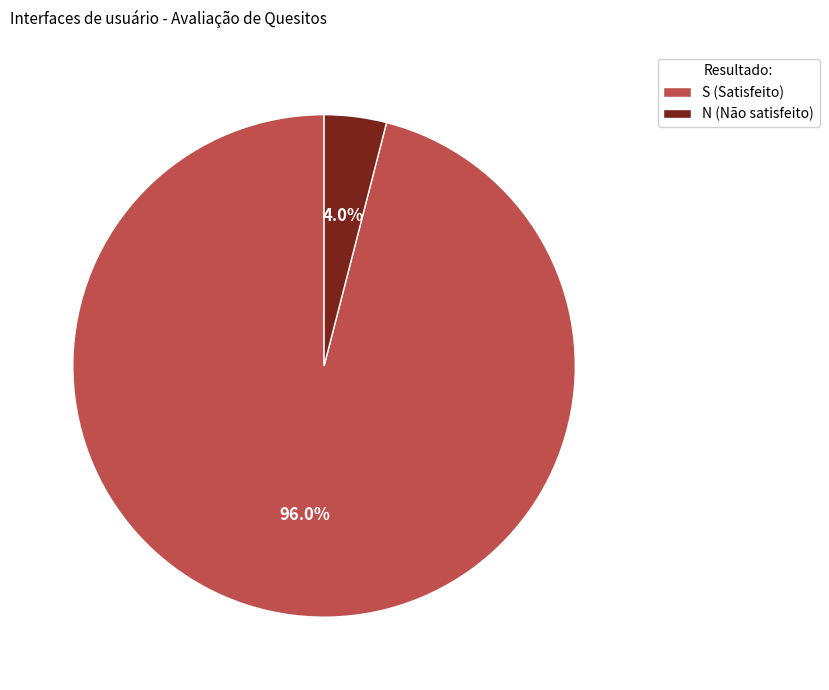

Is there a majority slice in this chart?

Yes